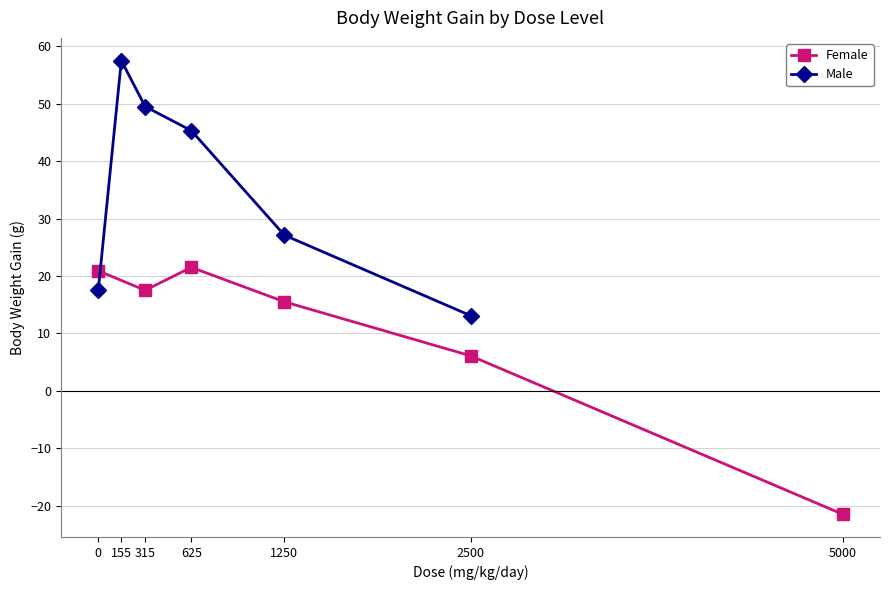

How many distinct data groups are displayed?

2